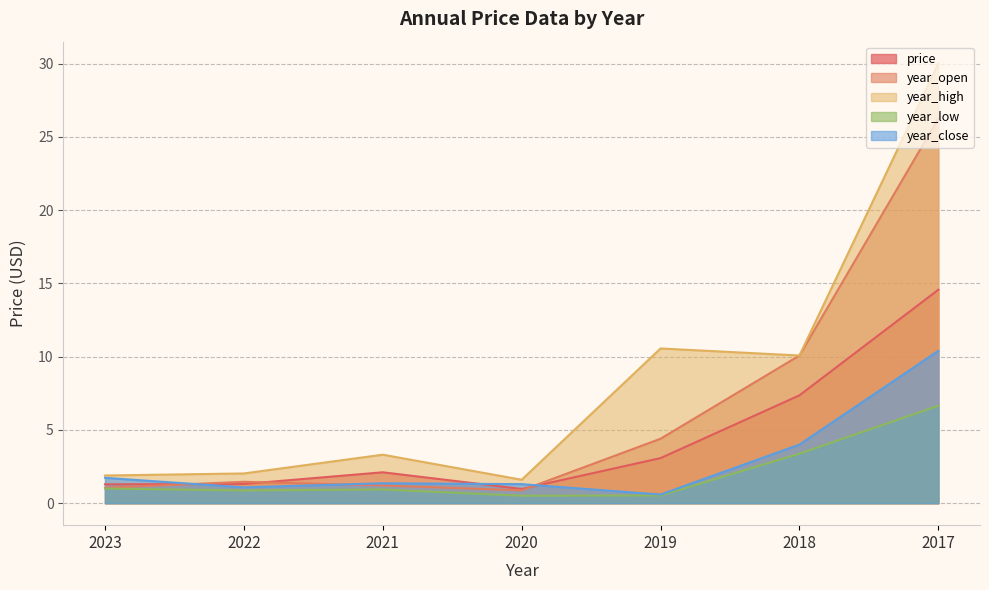

Rank the series at 2023 from lowest to highest value.

year_low, year_open, price, year_close, year_high